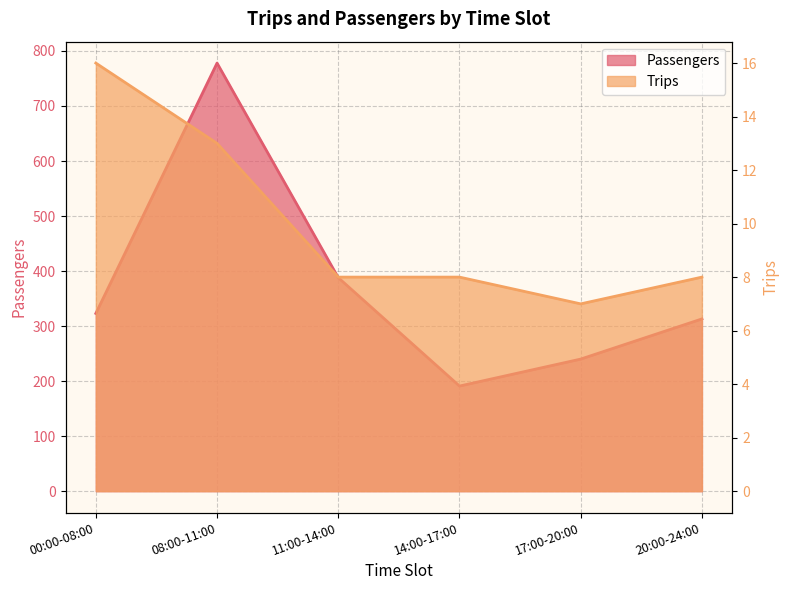

What is the difference between the maximum and minimum values in the Trips series?

9